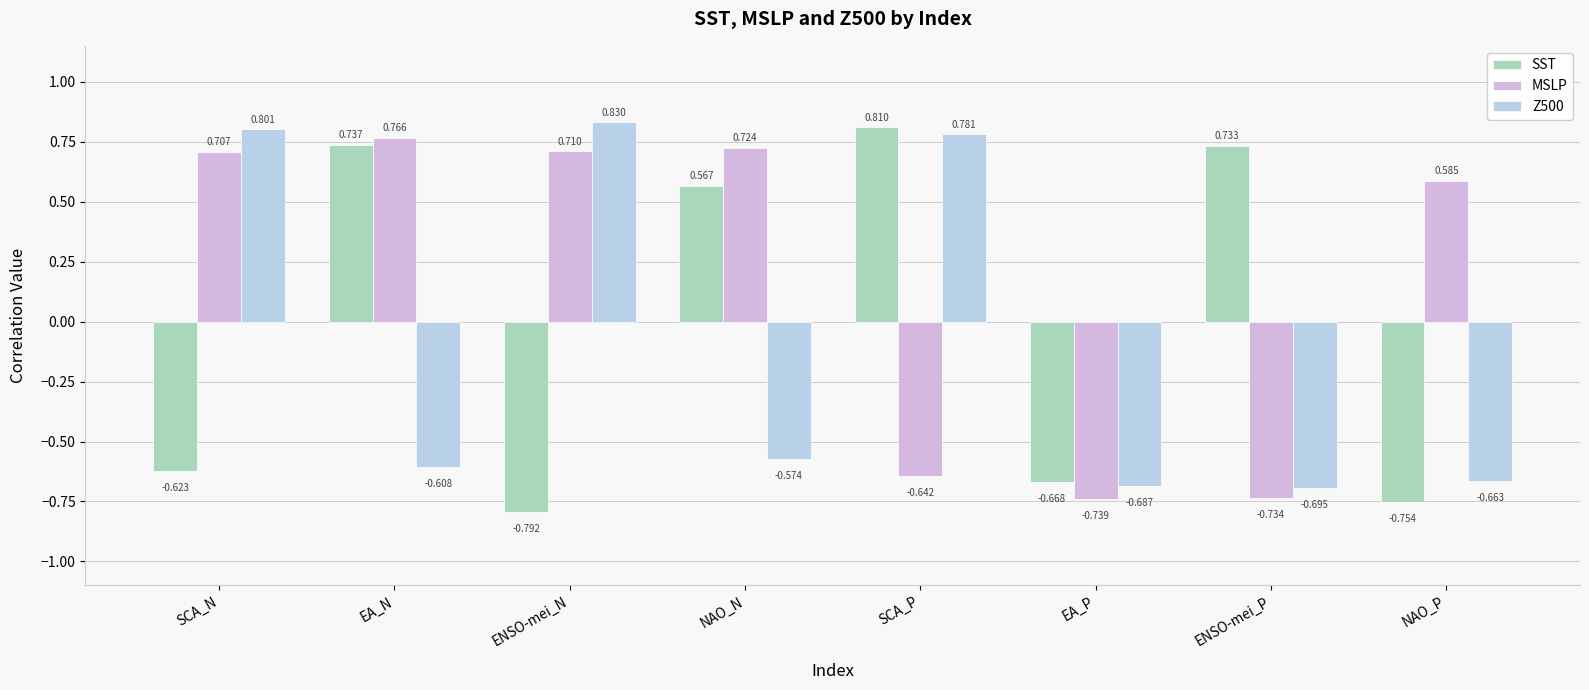

How many values in Z500 are above zero?

3